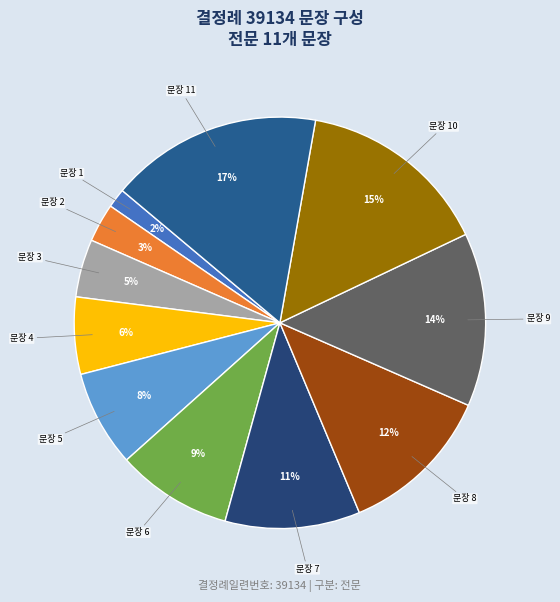

How many segments does this pie chart have?

11